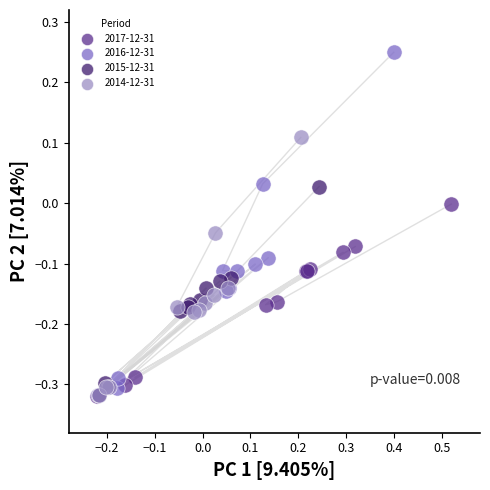

What are all the series names shown in the legend?

2017-12-31, 2016-12-31, 2015-12-31, 2014-12-31